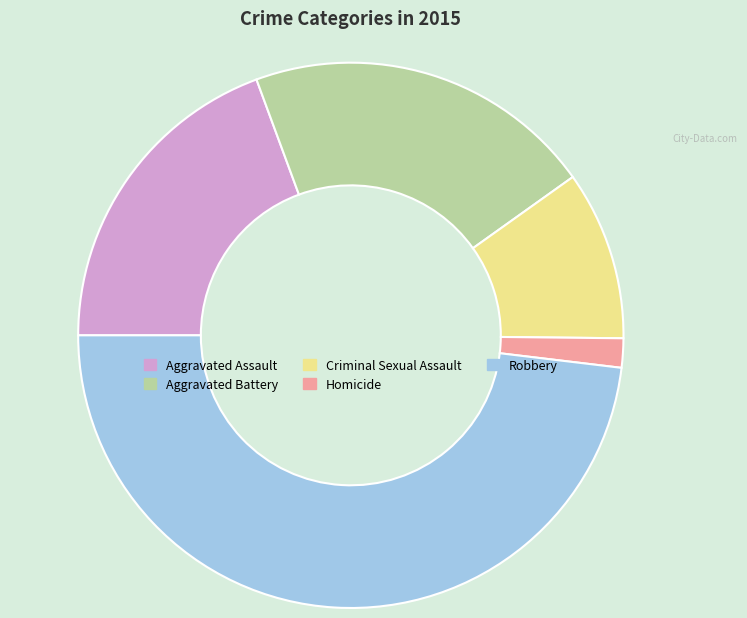

Rank the categories by value from lowest to highest.

Homicide, Criminal Sexual Assault, Aggravated Assault, Aggravated Battery, Robbery